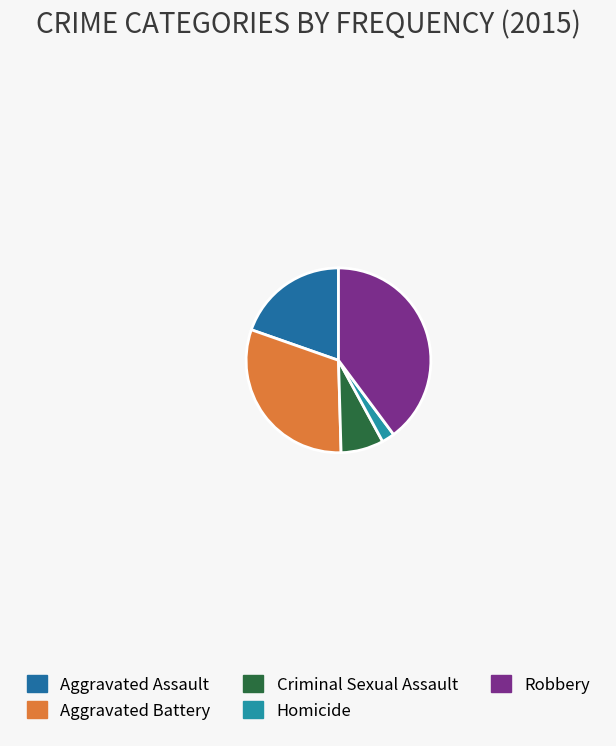

How many segments does this pie chart have?

5